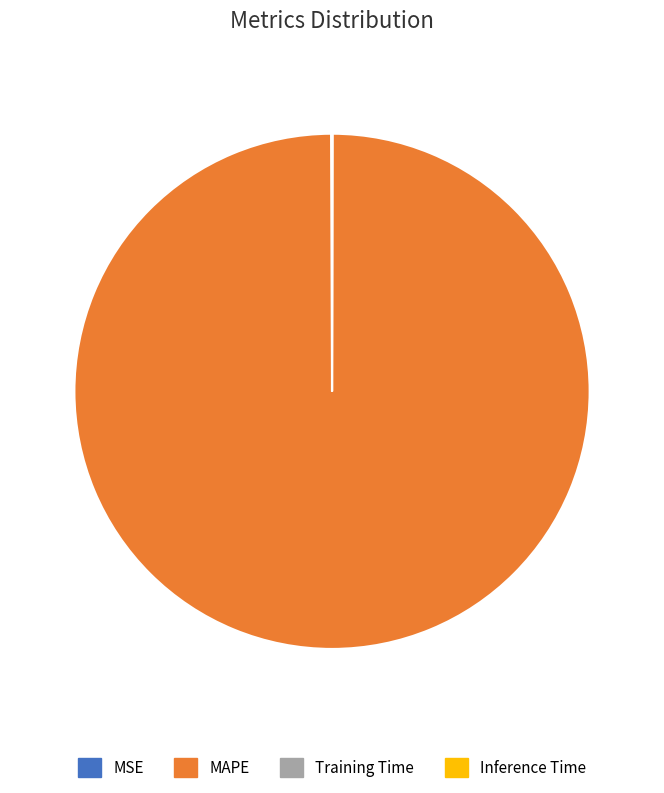

Which slice is the largest?

MAPE